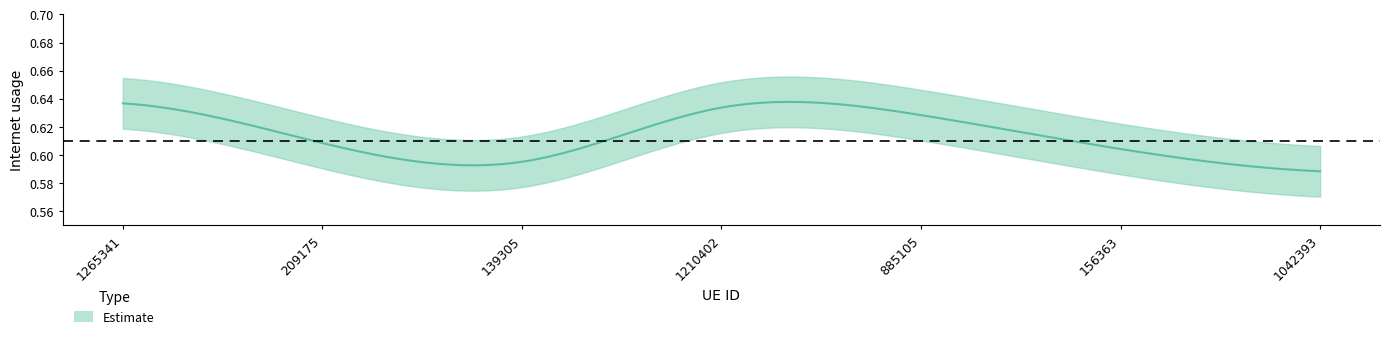

List the labels in order of value, smallest first.

1042393, 139305, 156363, 209175, 885105, 1210402, 1265341